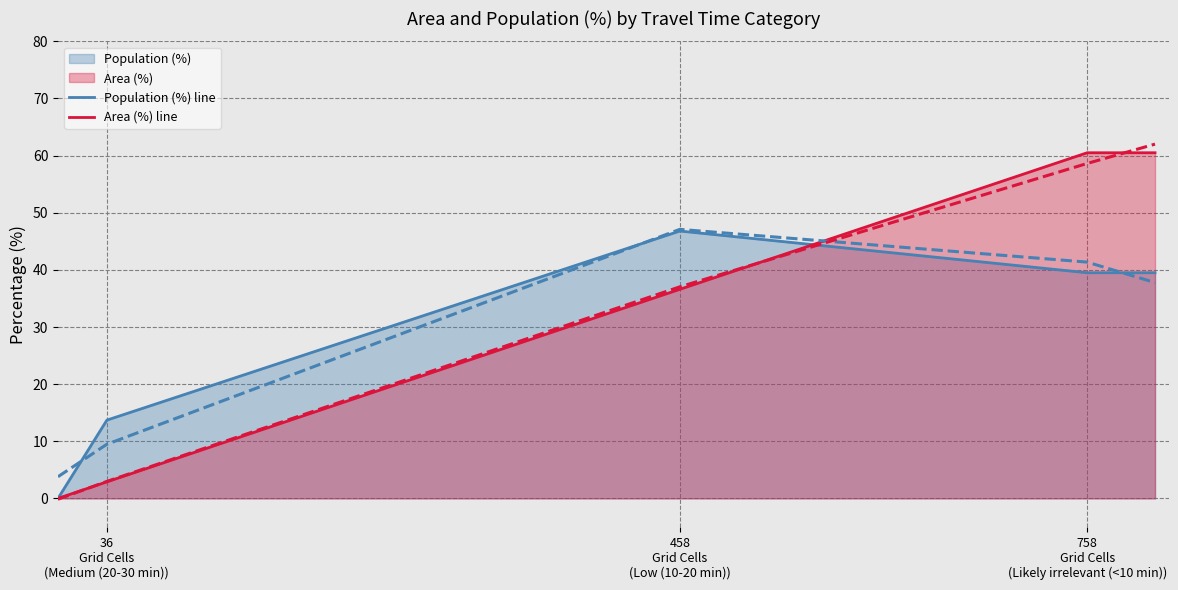

What is the maximum value shown in the chart?

62.0